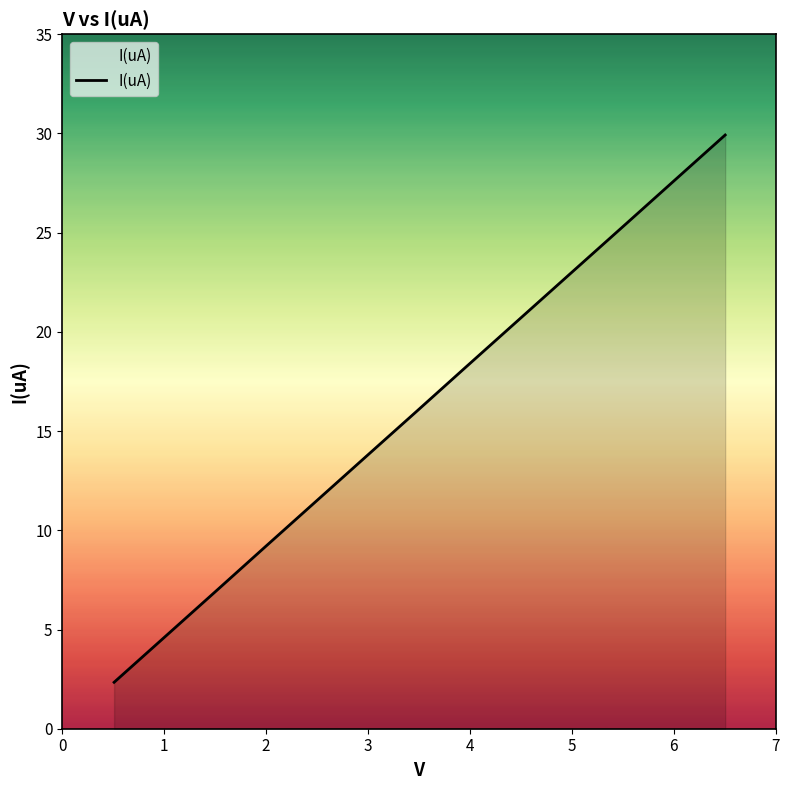

What is the maximum value shown in the chart?

29.9